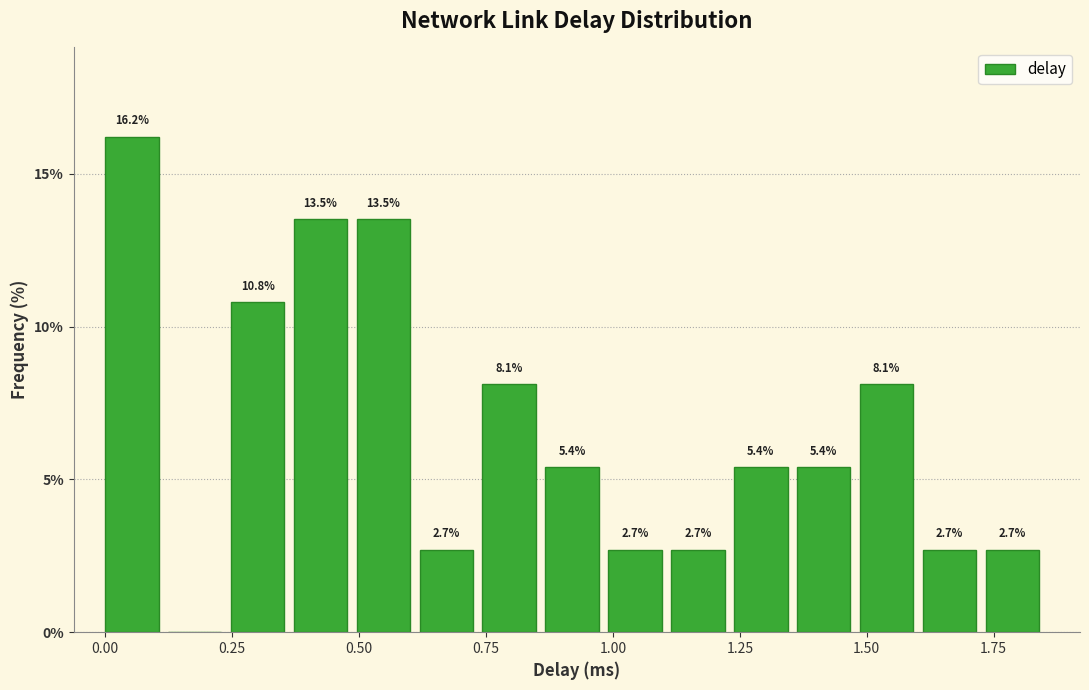

Read against the x-axis, roughly where is the centre of the tallest bar?

0.05